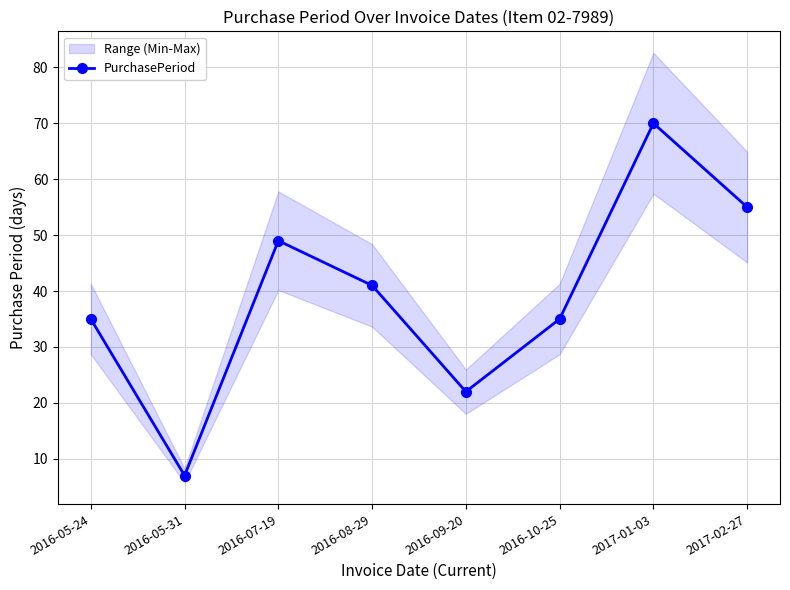

How many data points are above 41?

3